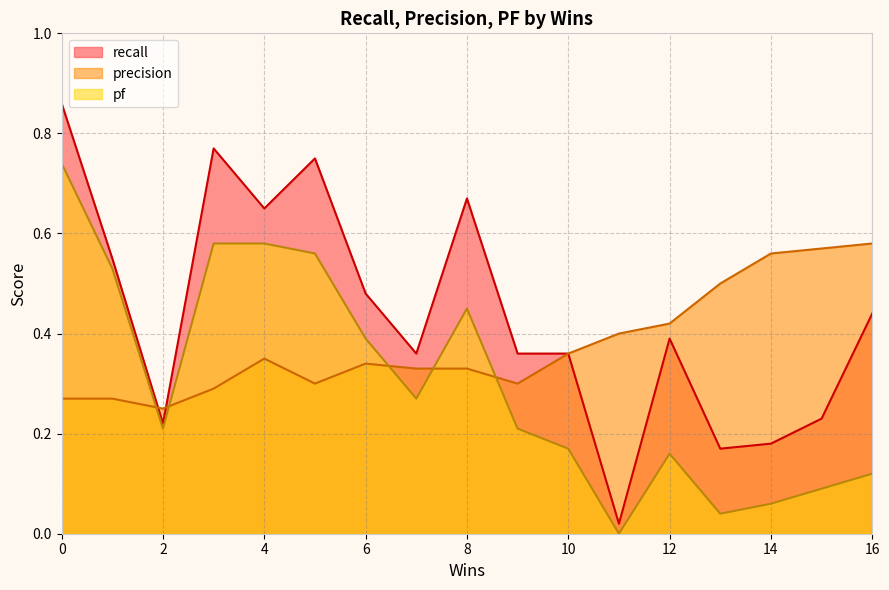

In pf, how many points are lower than both neighbors (excluding endpoints)?

4